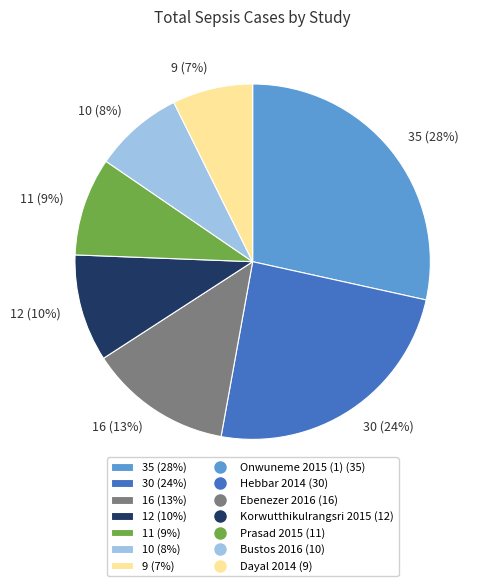

Which slice is the largest?

35 (28%)